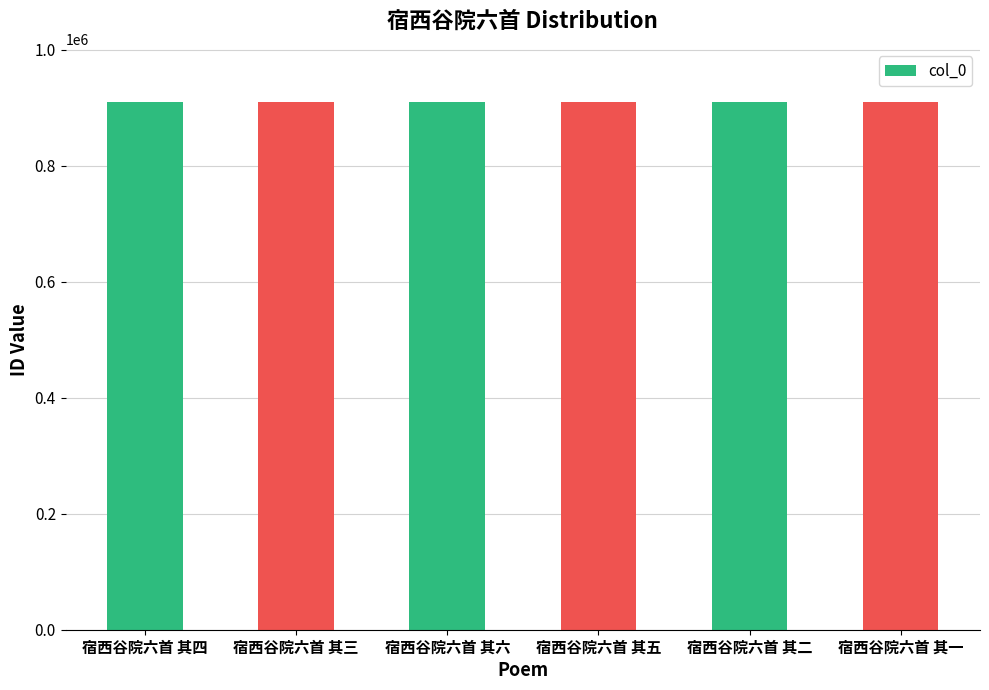

What is the ratio of the value at 宿西谷院六首 其六 to the value at 宿西谷院六首 其一?

1.0